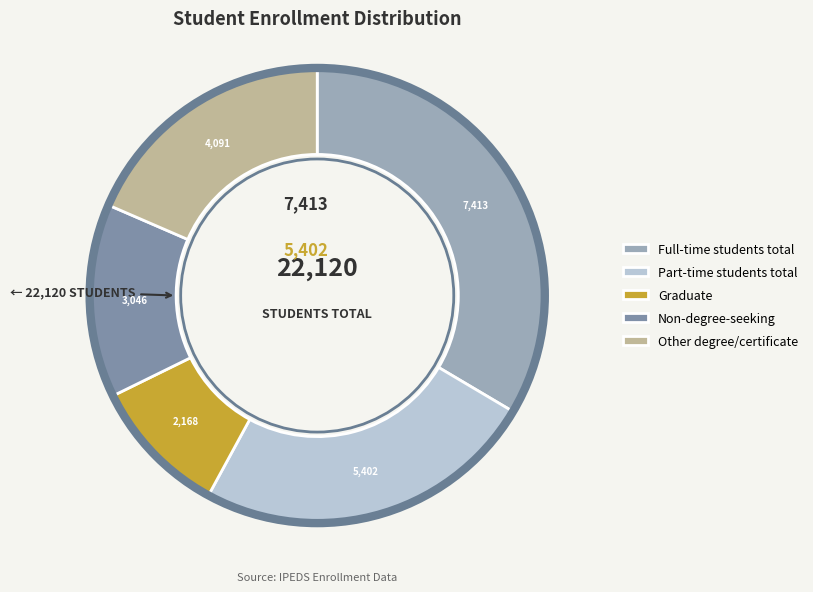

Is the sum of Other degree/certificate and Part-time students total greater than half?

No